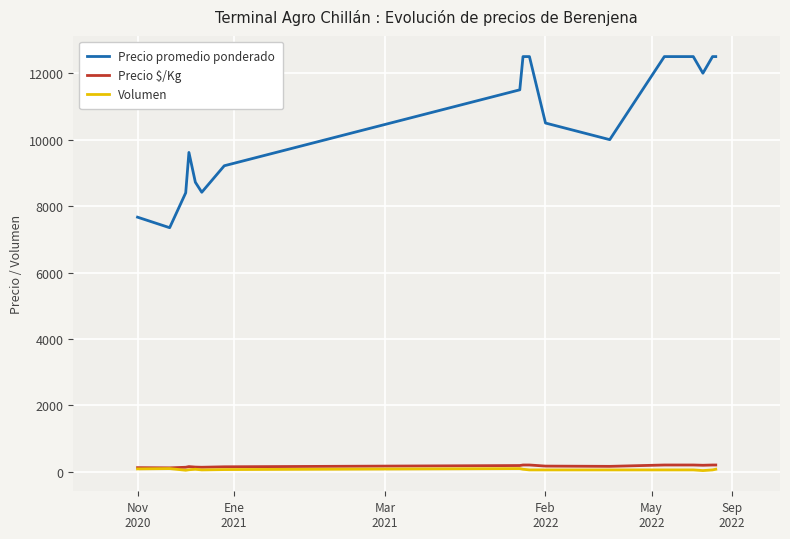

Is this an area chart (filled region under the line)?

No